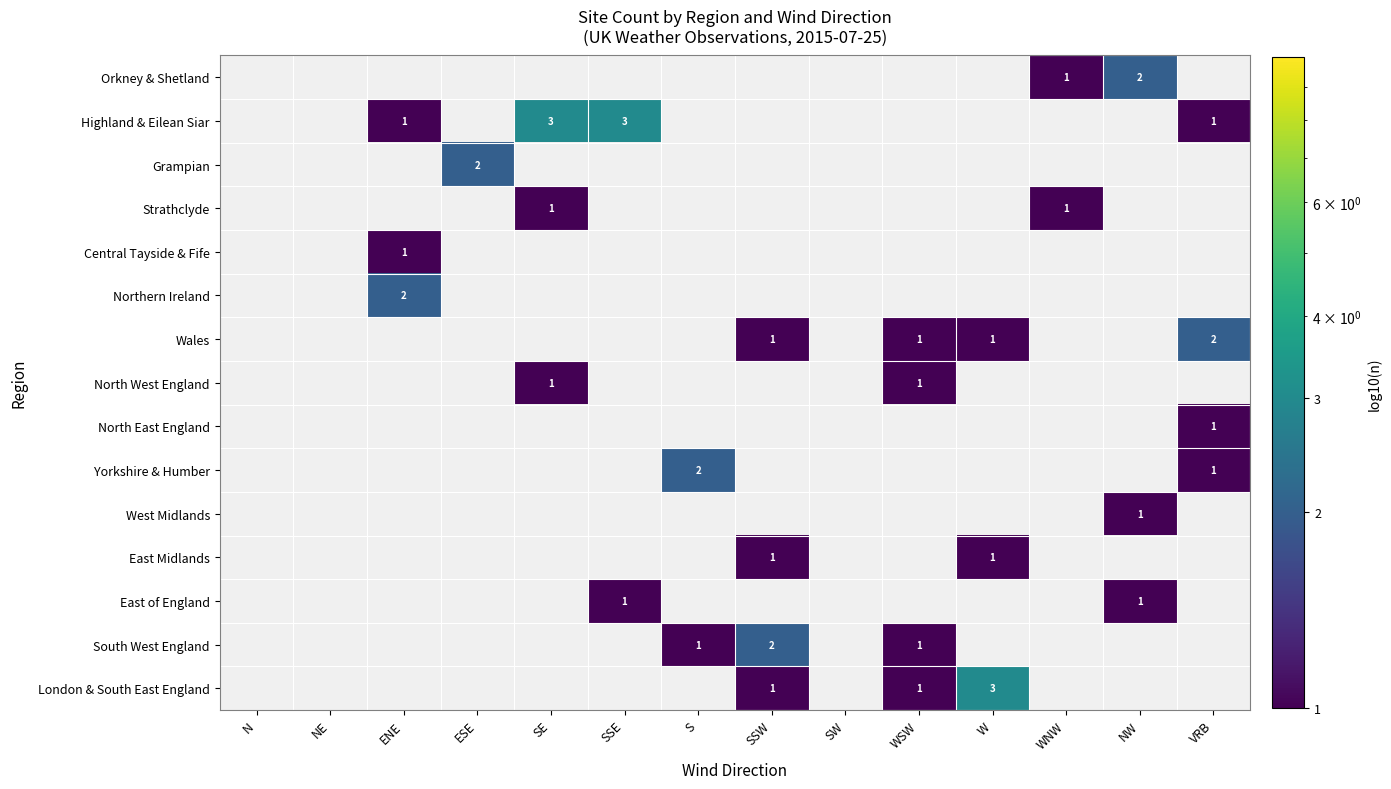

At how many categories does at least one series exceed 2?

3